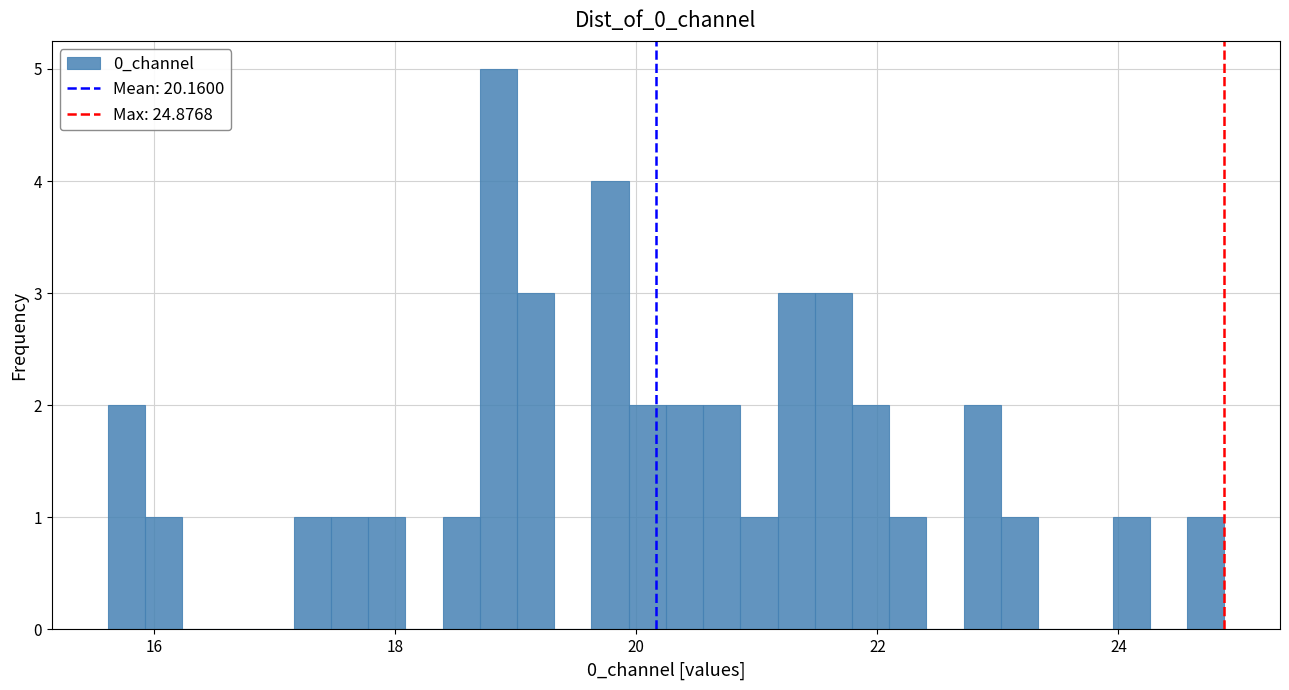

Read against the x-axis, roughly where is the centre of the tallest bar?

18.8